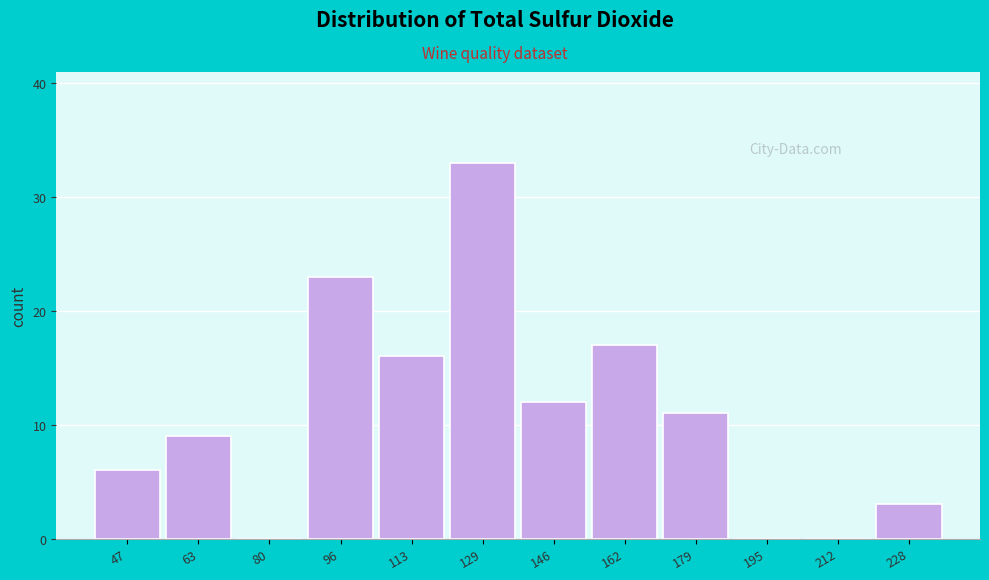

Reading left to right, extract all data points from this chart.

47=6	63=9	80=0	96=23	113=16	129=33	146=12	162=17	179=11	195=0	212=0	228=3